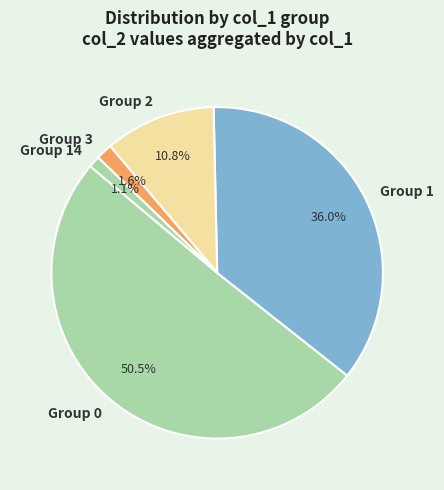

What is the majority slice?

Group 0